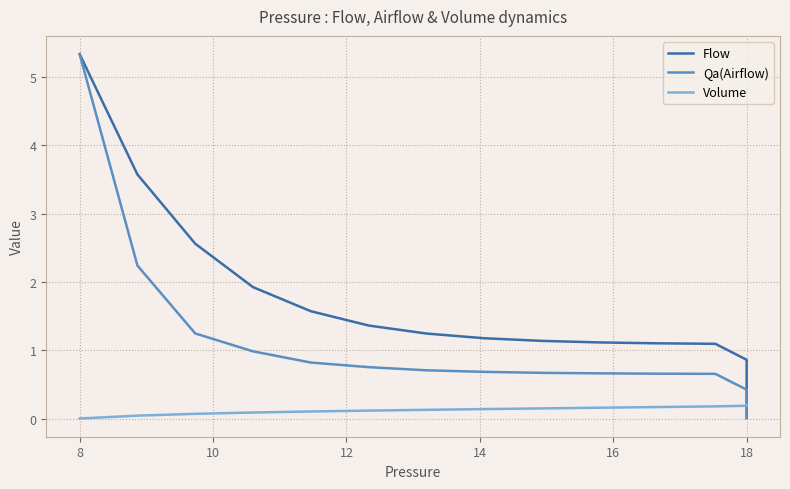

What is the label of the 16th point from the right?

16